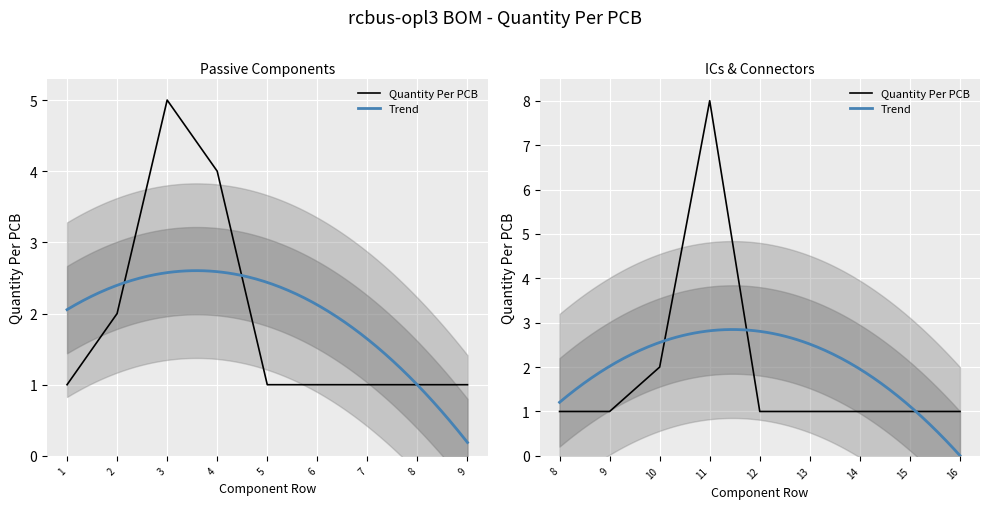

True or false: there are more than 1 points higher than both neighbors.

True